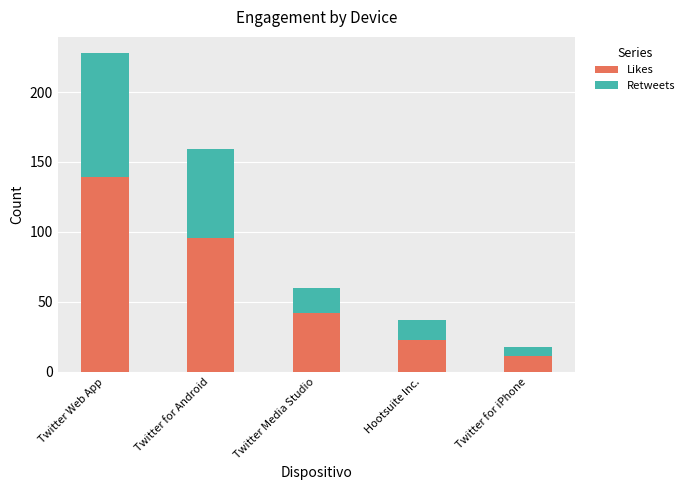

What is the difference between the second highest and minimum values in the Likes series?

85